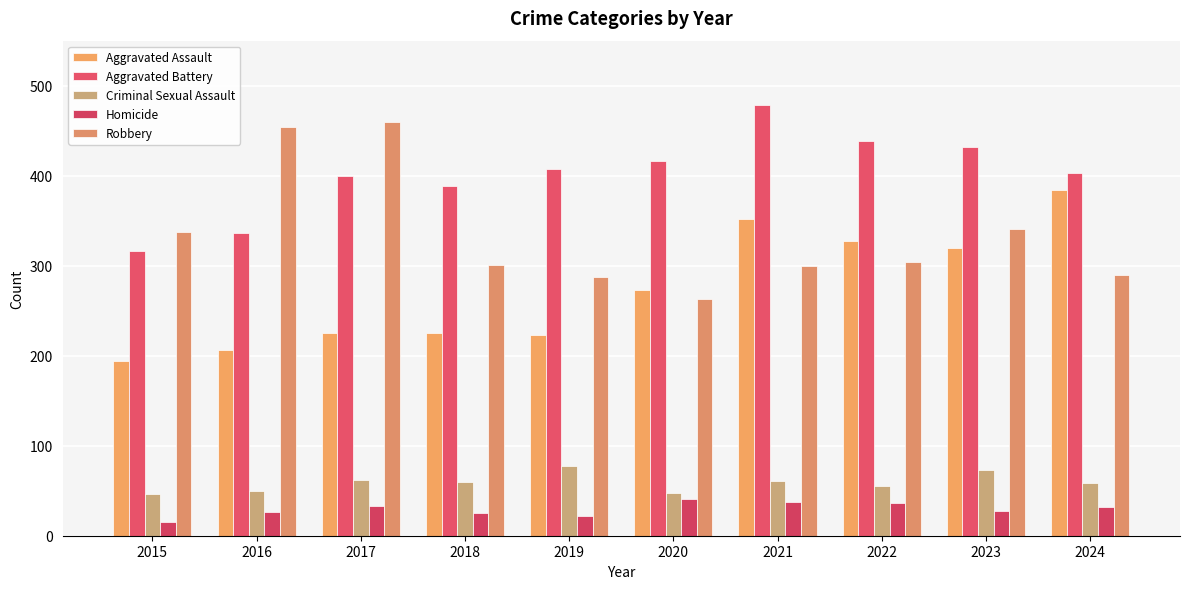

Rank the series at 2018 from highest to lowest value.

Aggravated Battery, Robbery, Aggravated Assault, Criminal Sexual Assault, Homicide